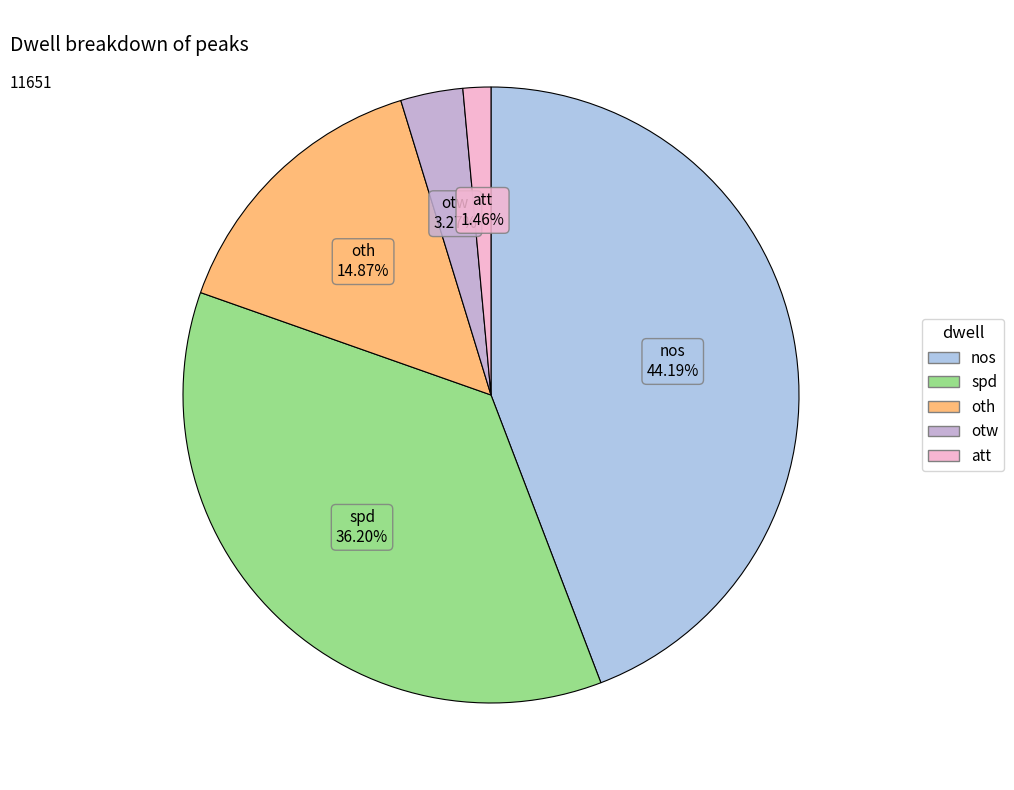

To the nearest percent, what portion does nos represent?

44%